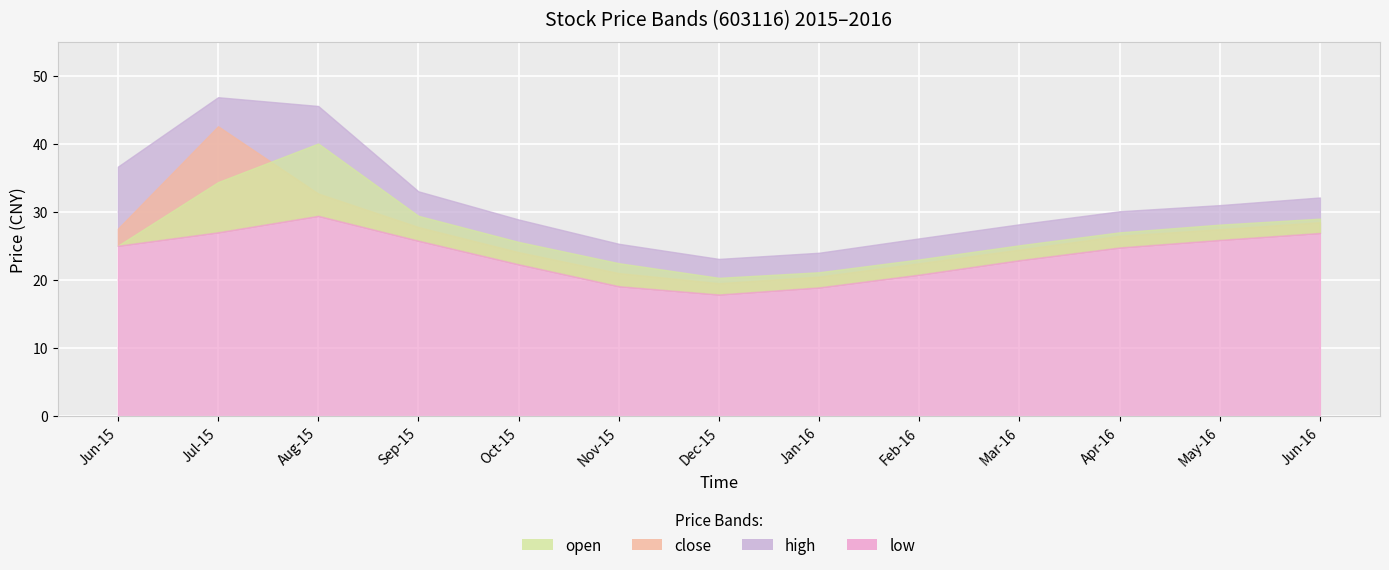

Which category has the highest value across all series?

2015-07